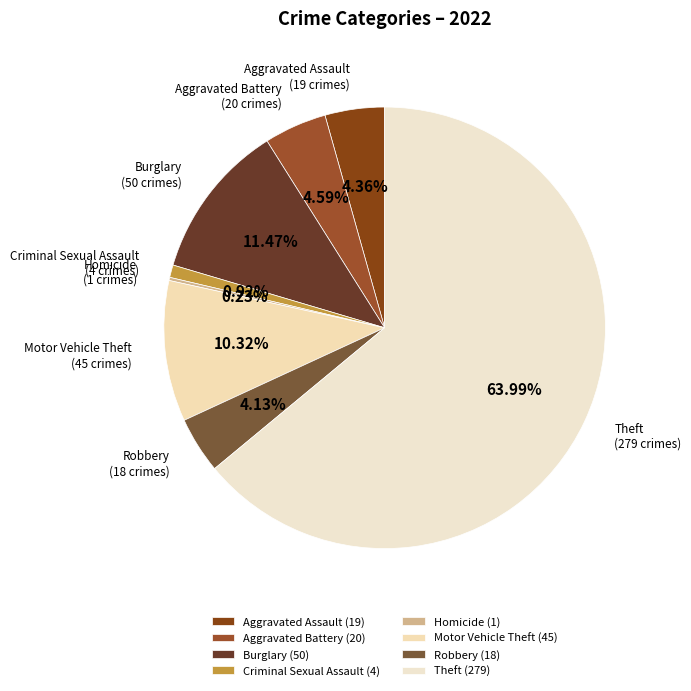

Combined, what portion of the pie is Burglary and Theft?

75.5%